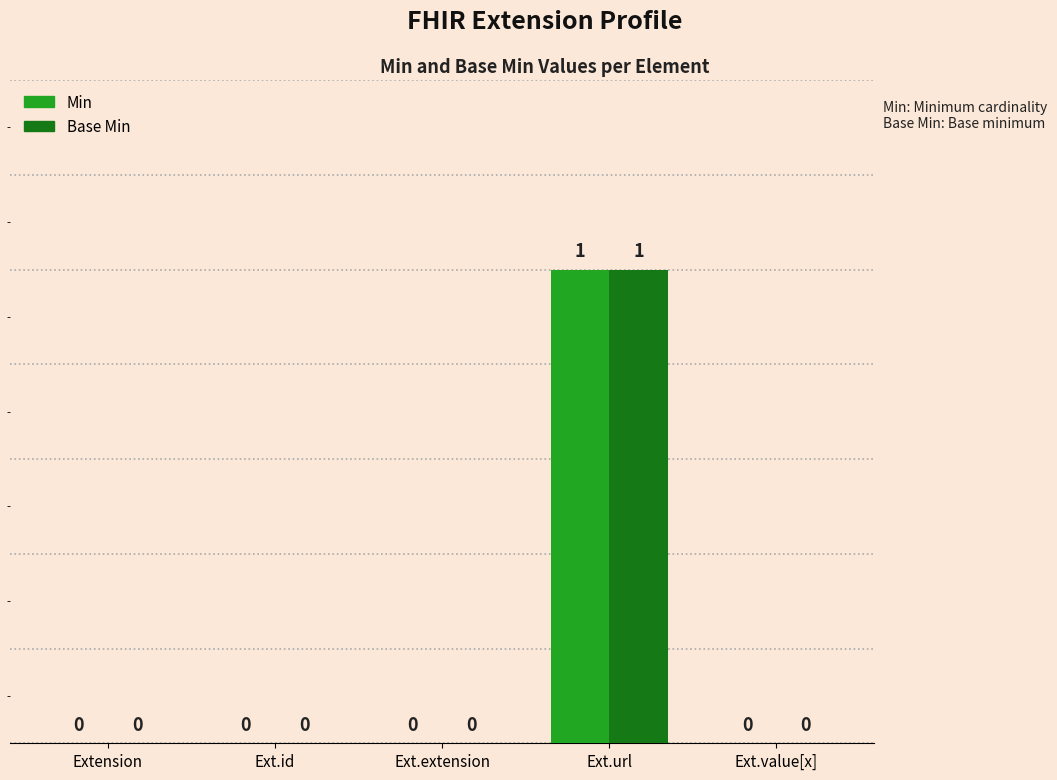

Reading right to left, transcribe all the data shown in this chart.

Min: Ext.value[x]=0	Ext.url=1	Ext.extension=0	Ext.id=0	Extension=0
Base Min: Ext.value[x]=0	Ext.url=1	Ext.extension=0	Ext.id=0	Extension=0